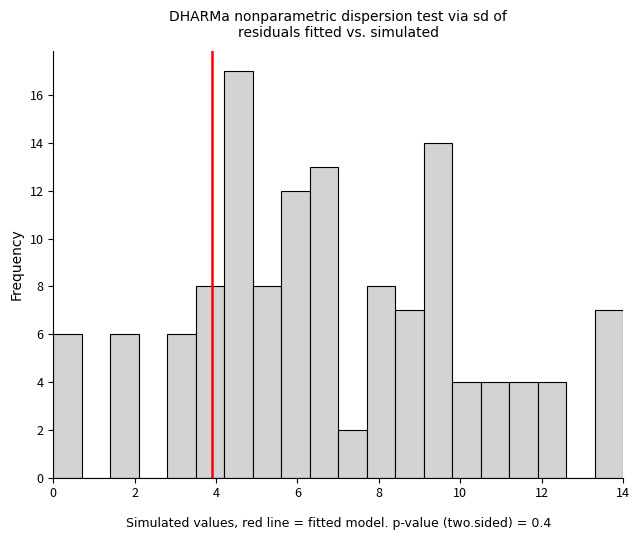

Around what value on the x-axis is the tallest bar? Give the approximate position of its centre, as read against the axis.

4.6